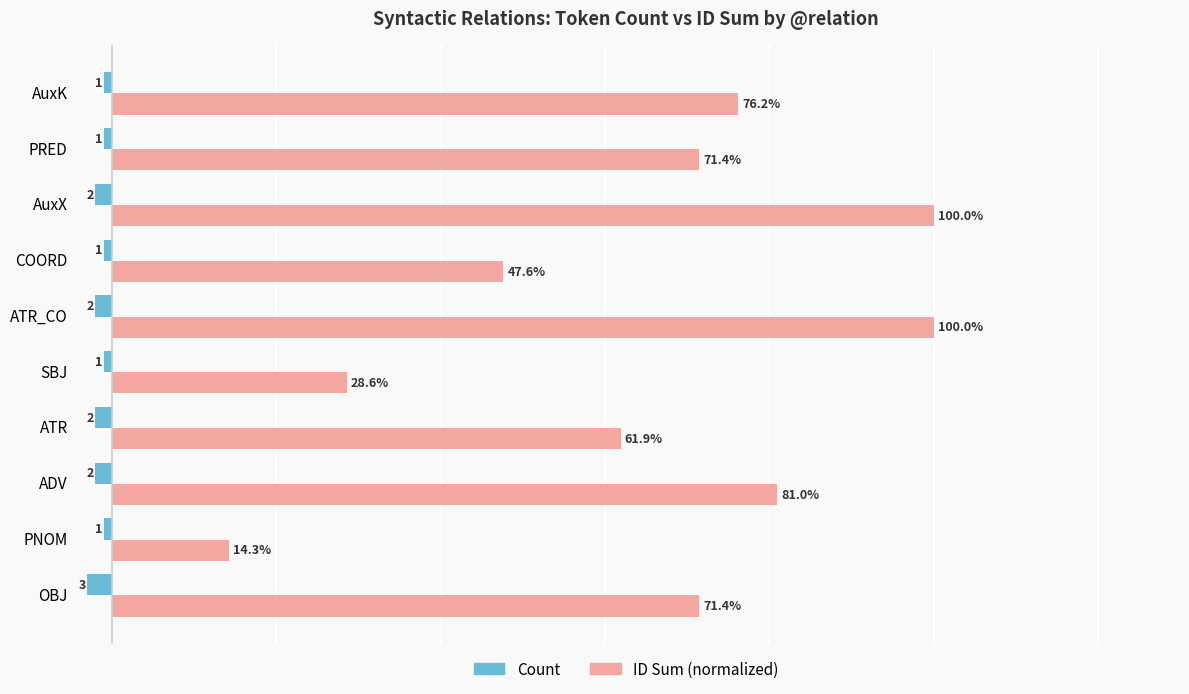

Between ATR and ATR_CO, which series saw the biggest shift?

ID Sum (normalized)